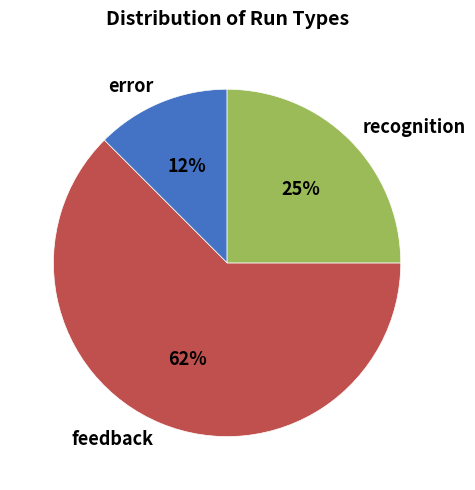

Is there a majority slice in this chart?

Yes